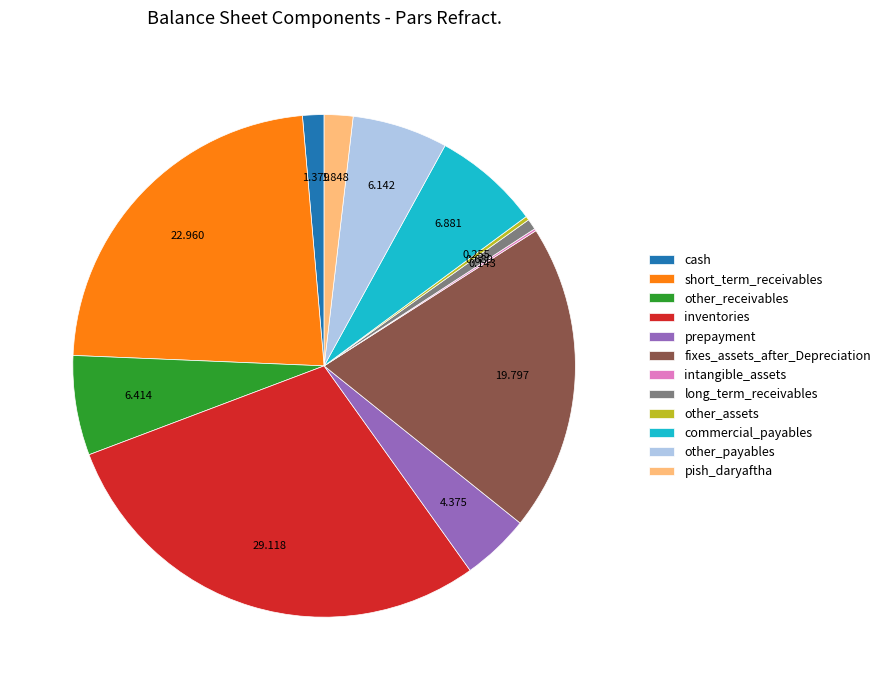

Is the sum of commercial_payables and long_term_receivables greater than half?

No